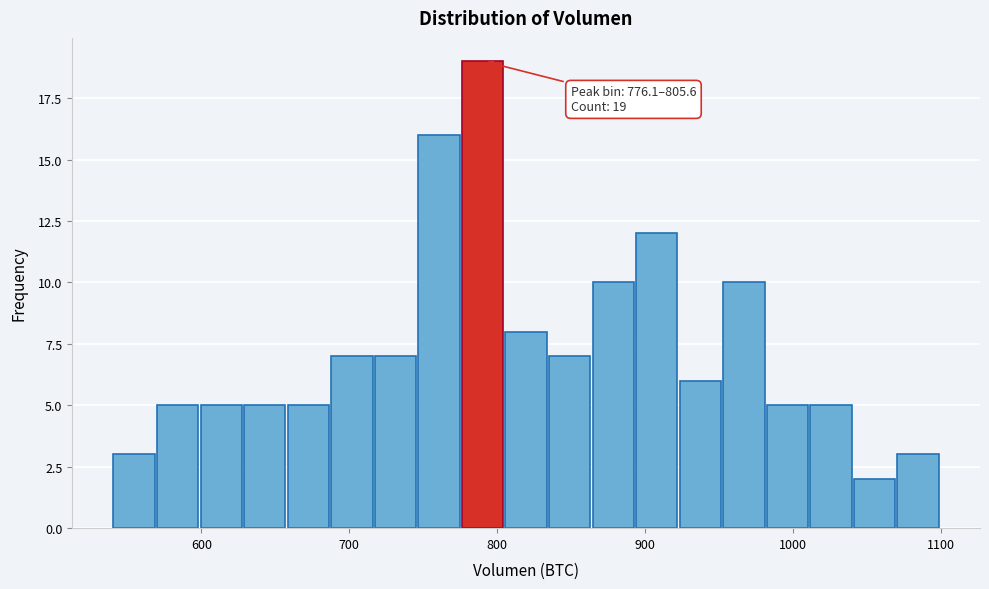

Read against the x-axis, roughly where is the centre of the tallest bar?

790